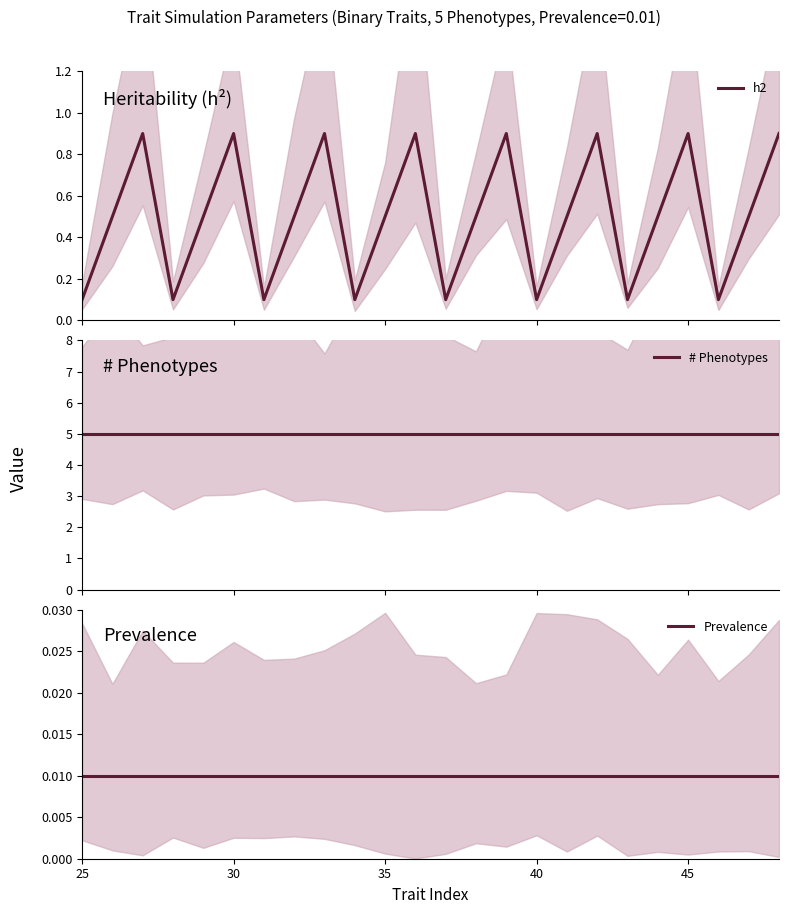

What is the sum of all h2 values?

12.0